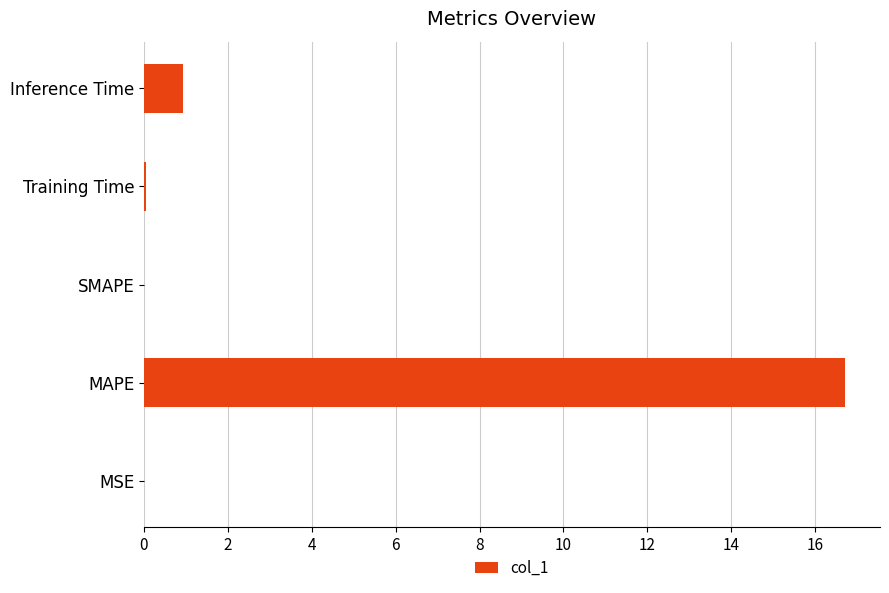

Are the bars horizontal?

Yes